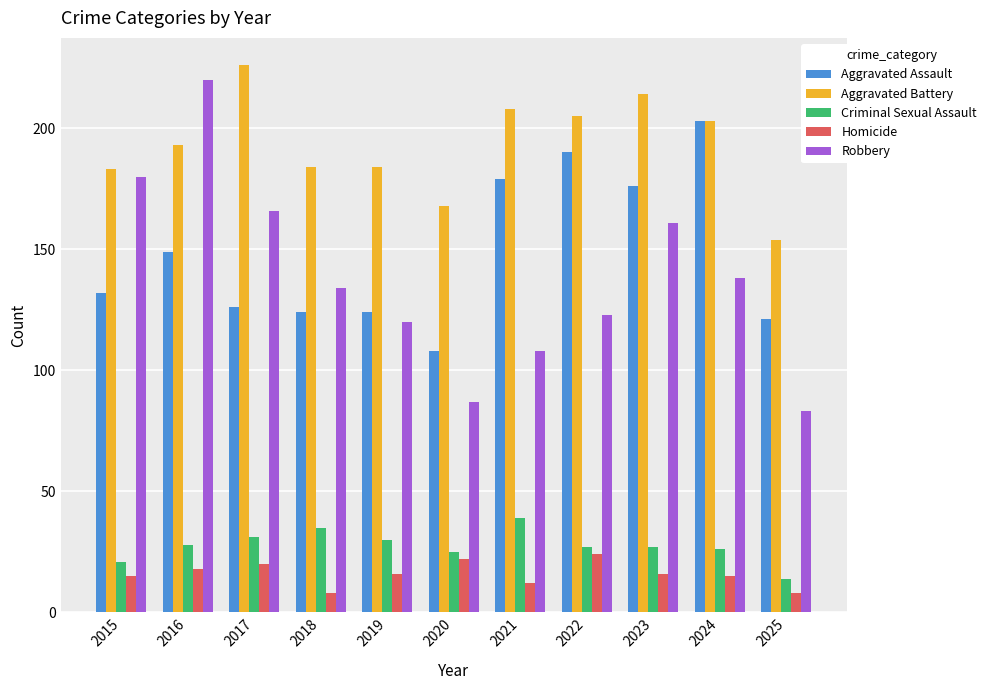

How many bars are there in each group?

5